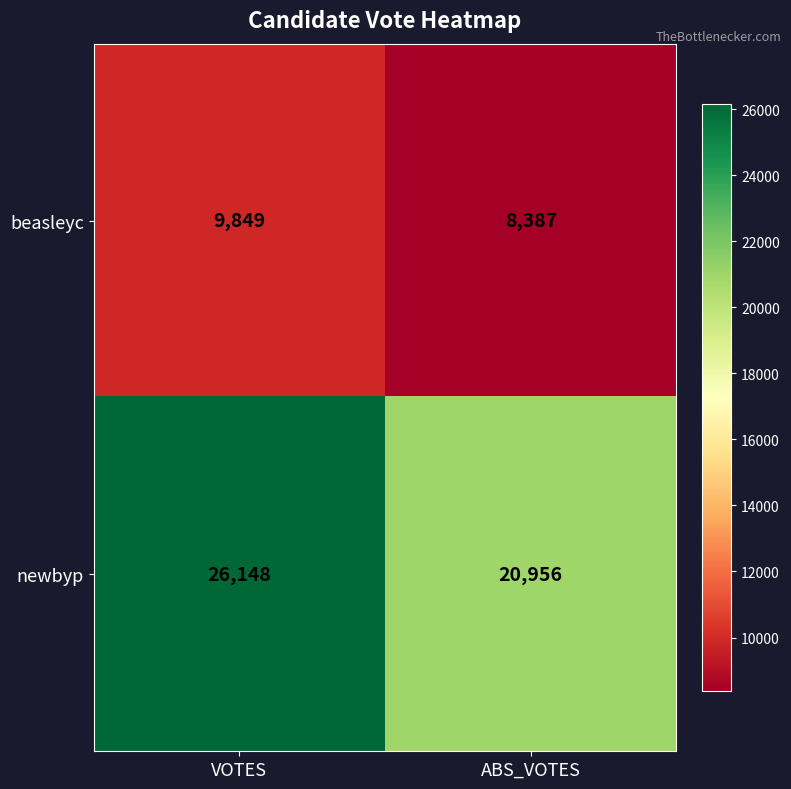

True or false: newbyp has a value of 13381 at VOTES.

False